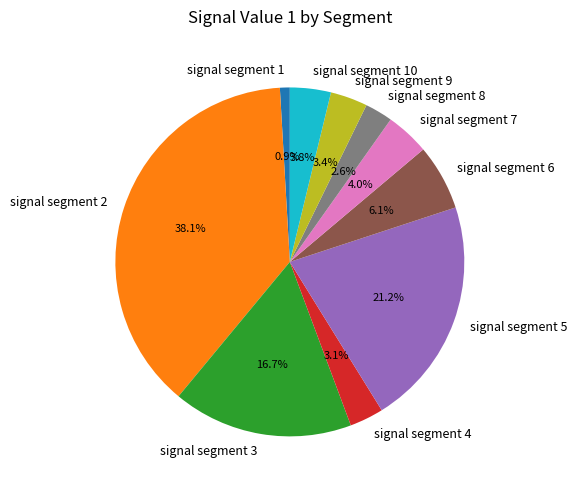

How many slices are in this pie chart?

10